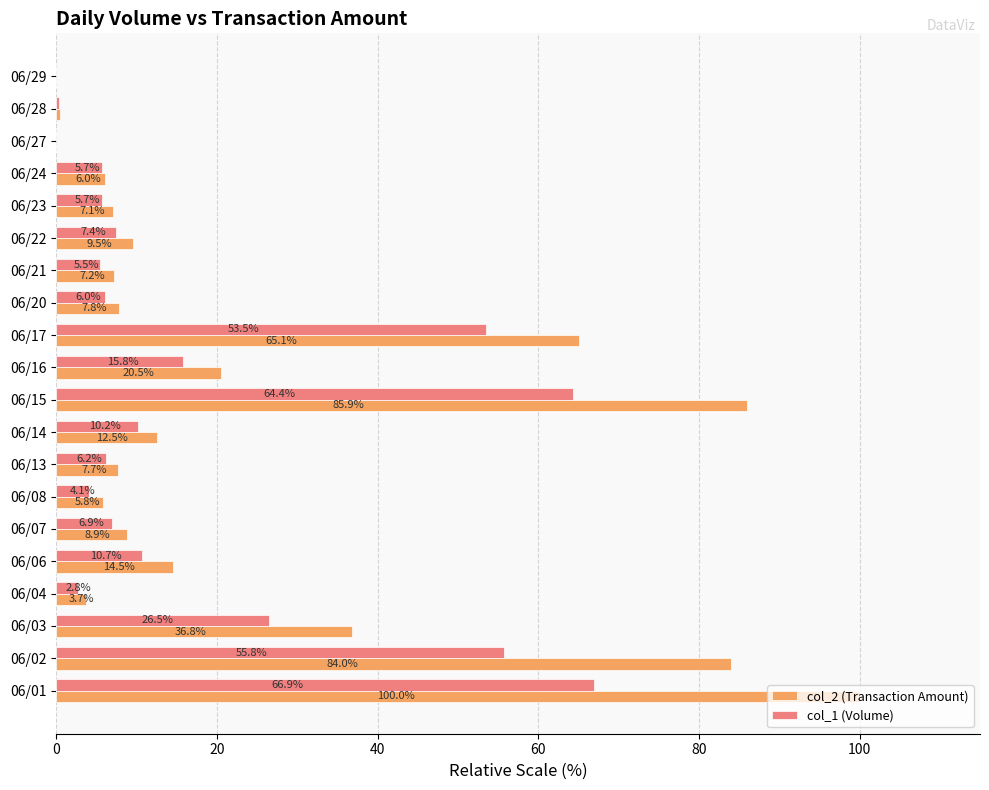

What is the sum of the col_2 (Transaction Amount) values at 06/02 and 06/07?

92.9